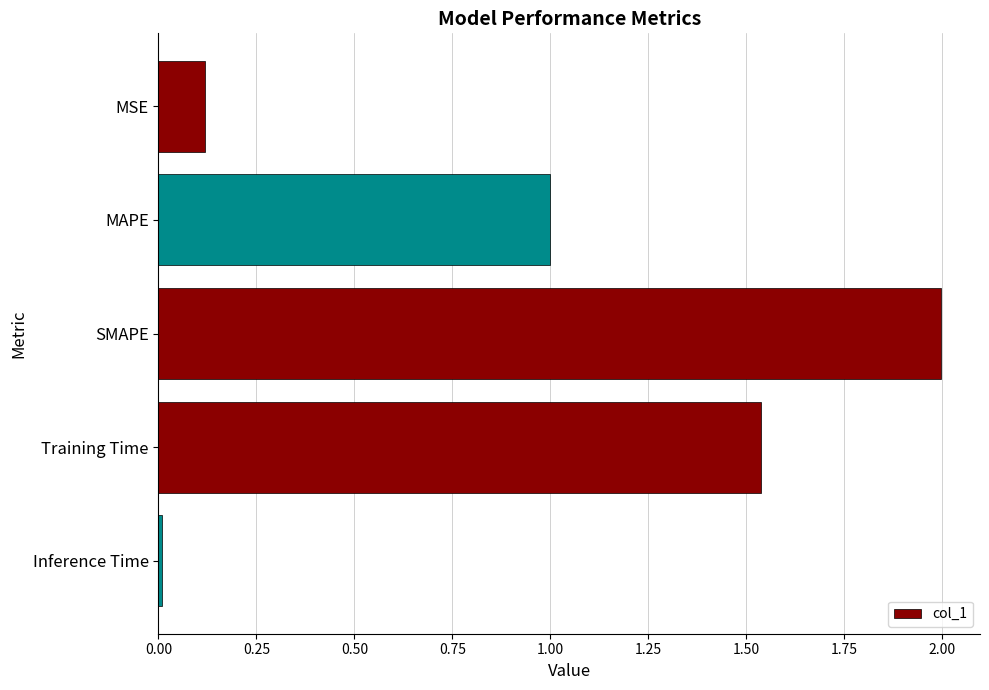

What is the maximum value shown in the chart?

2.0